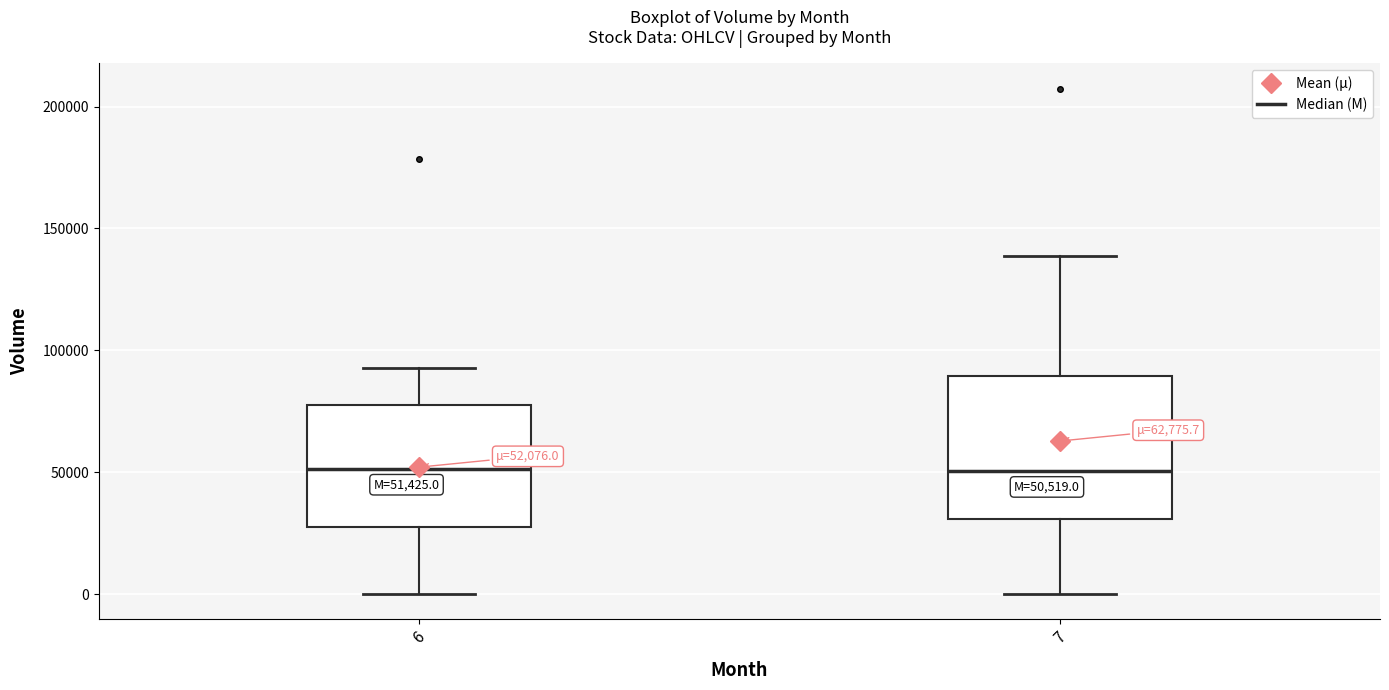

Comparing the boxes themselves (not the whiskers), which one is the tallest?

7